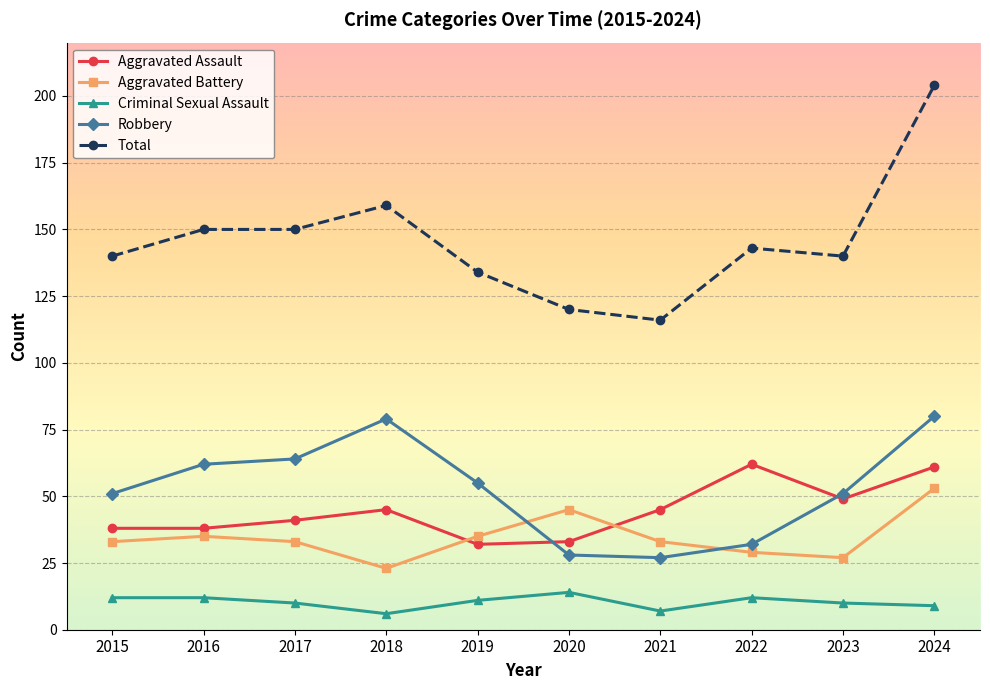

At how many categories does at least one series exceed 97?

10